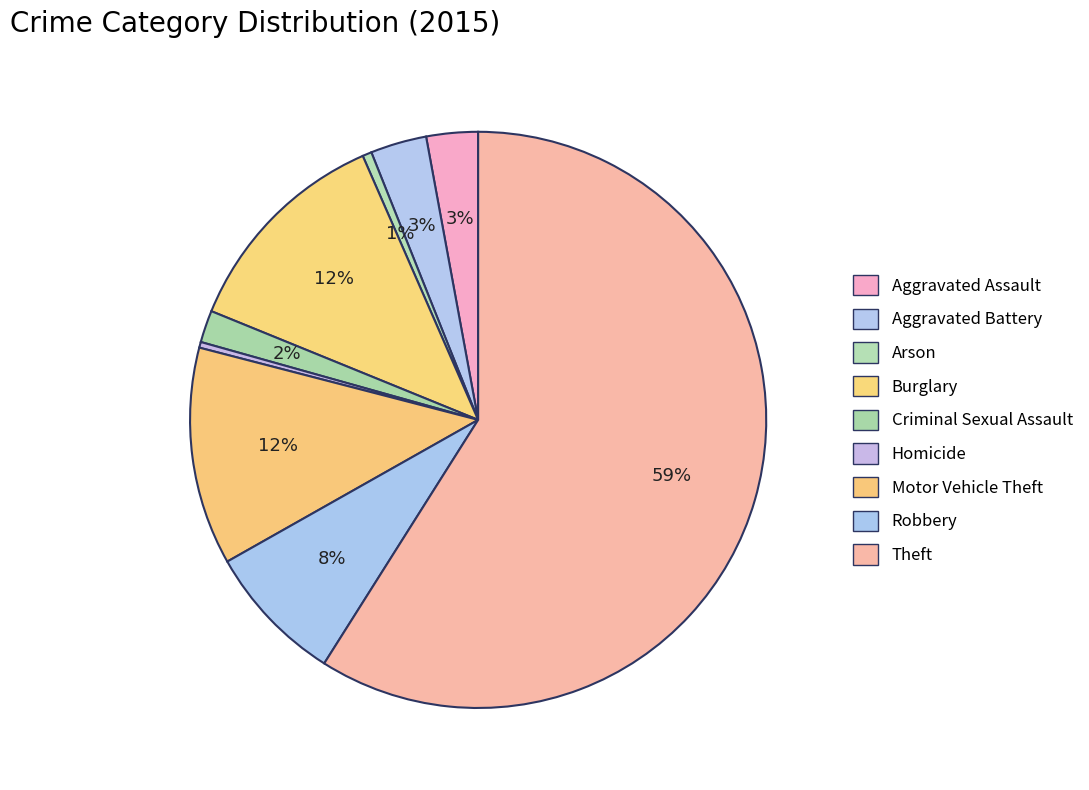

Is it true that Aggravated Battery is 1% of the pie?

False